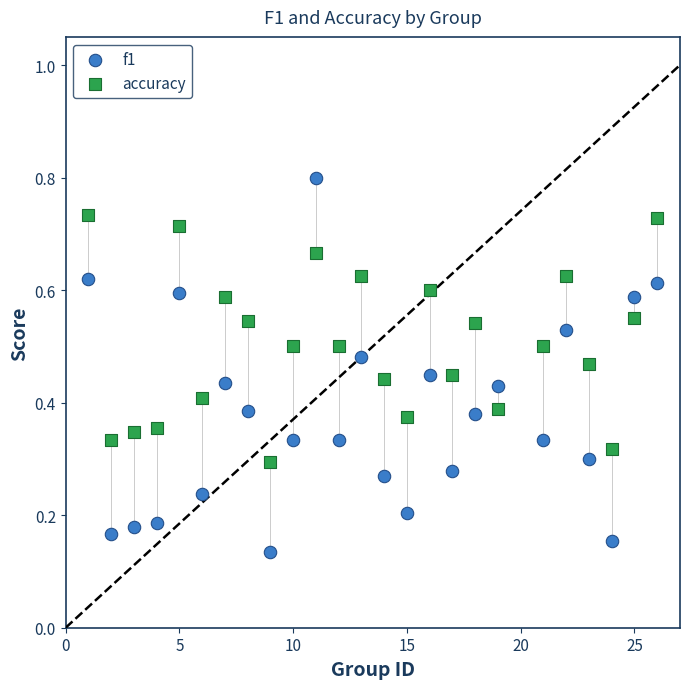

Across all data points, what is the range of X values (max minus min)?

25.0